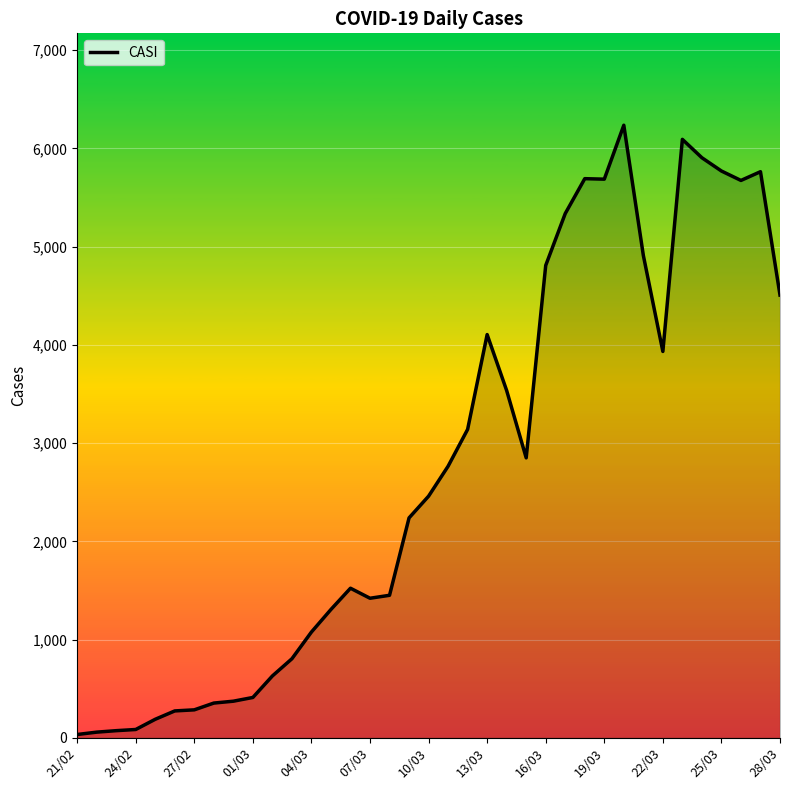

What is the greatest value displayed?

6236